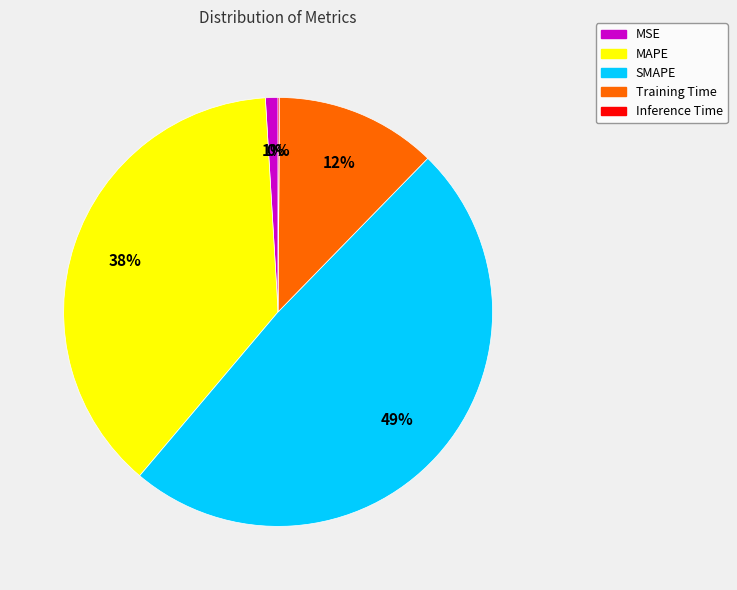

What percentage is the MSE slice, to the nearest percent?

1%